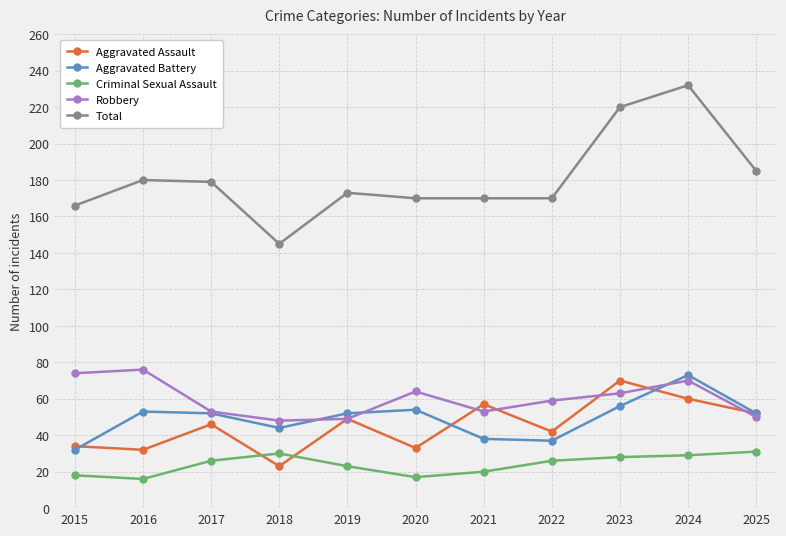

Where is the first local minimum for Aggravated Battery?

2018